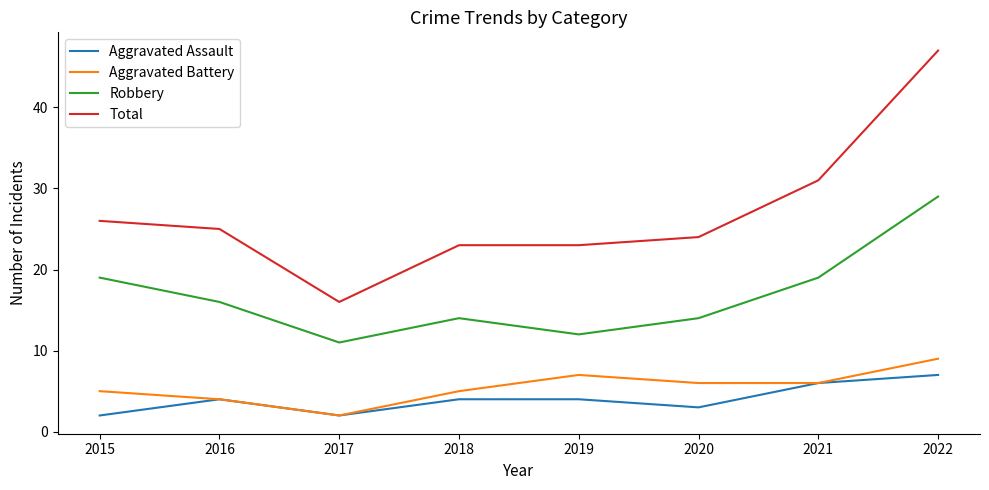

The value of Robbery at 2018 is 21. True or false?

False